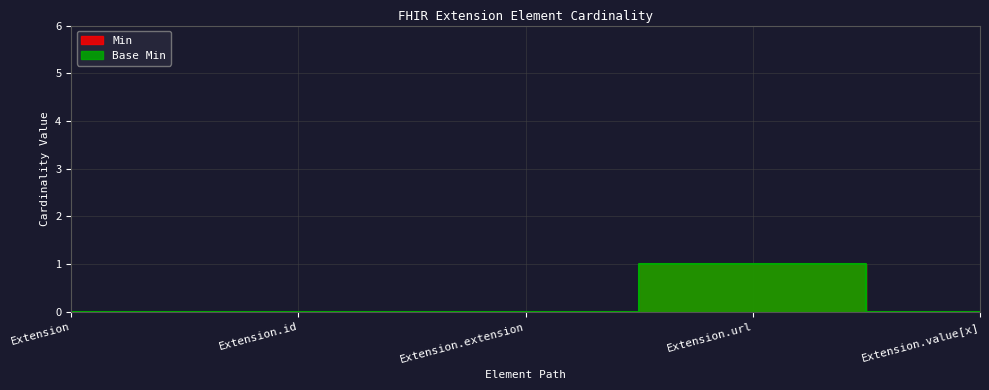

True or false: Min and Base Min intersect in this chart.

False